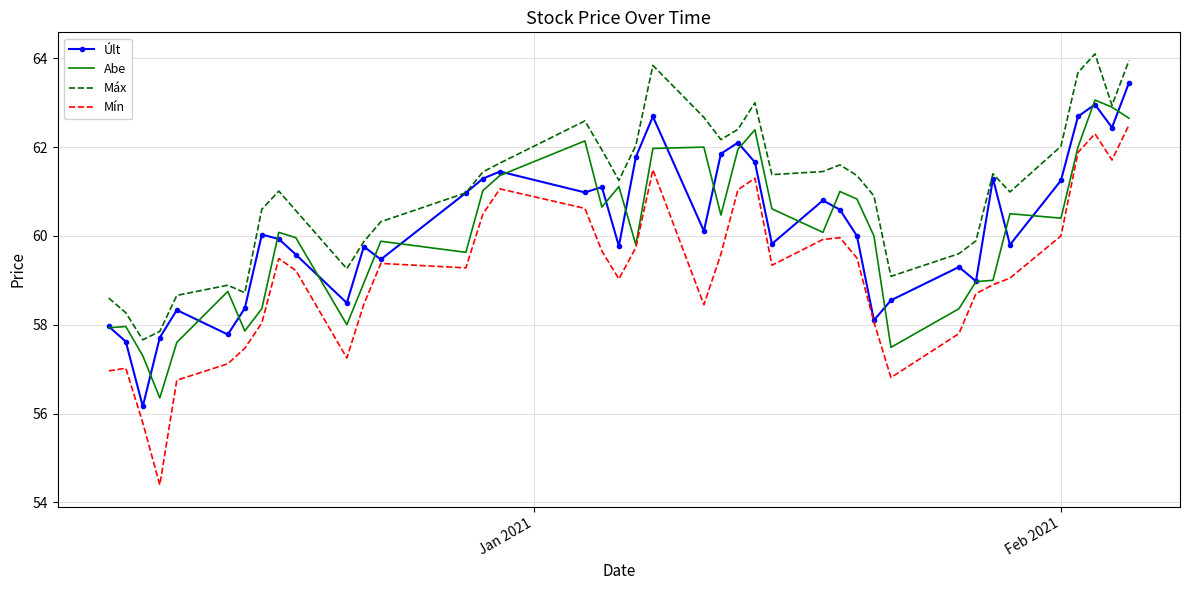

In Mín, how many points are higher than both neighbors (excluding endpoints)?

8